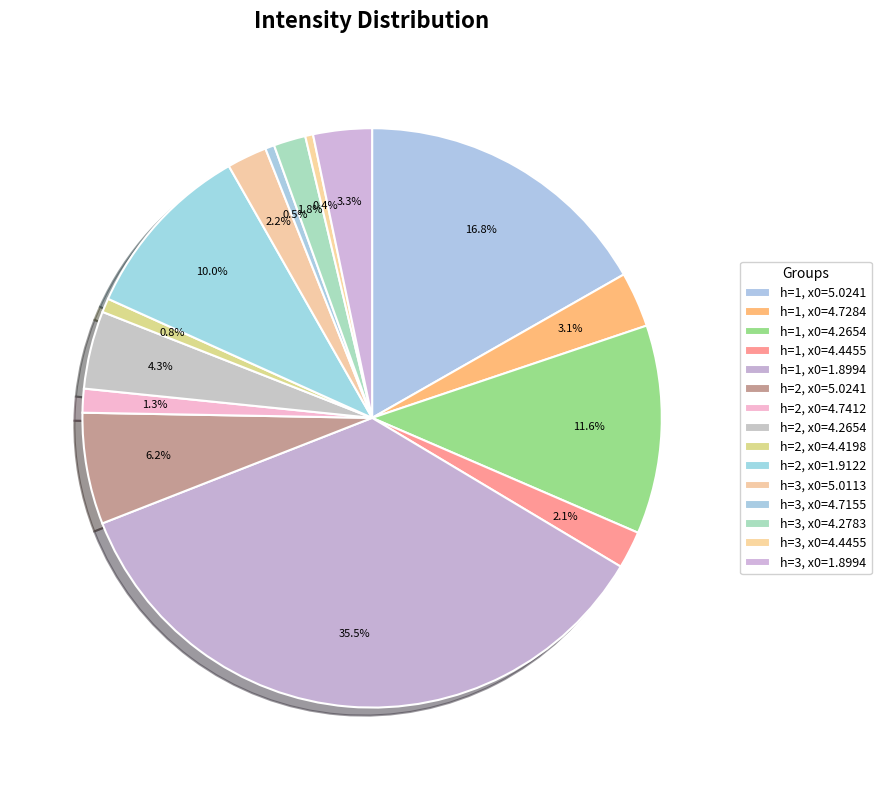

What is the change in value from h=1, x0=1.8994 to h=3, x0=4.4455?

-44255680